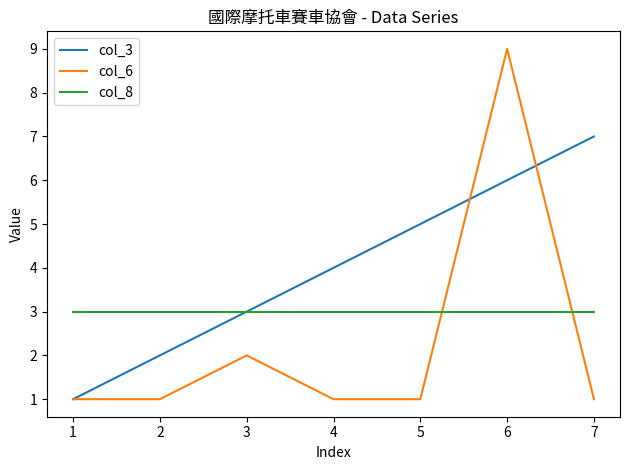

Is this an area chart (filled region under the line)?

No